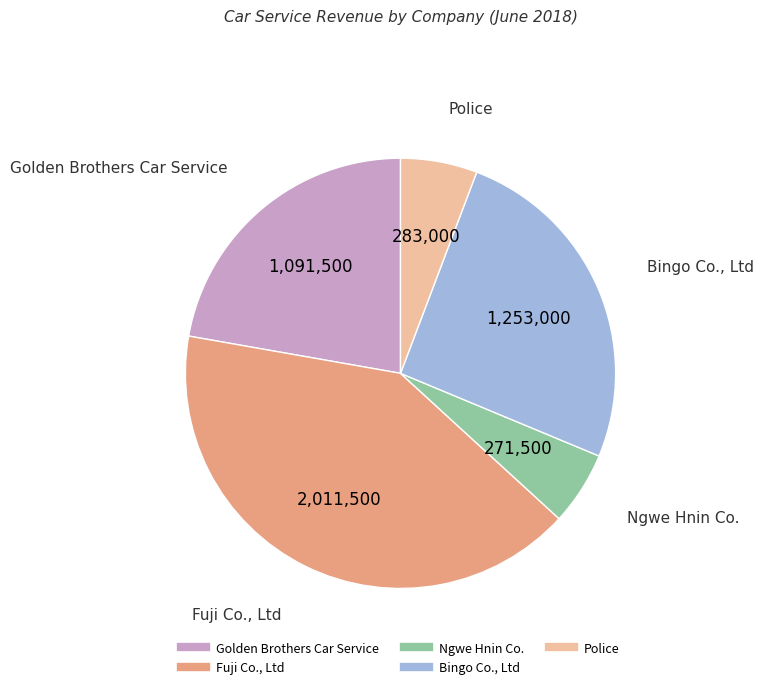

Which category has the biggest portion of the pie?

Fuji Co., Ltd